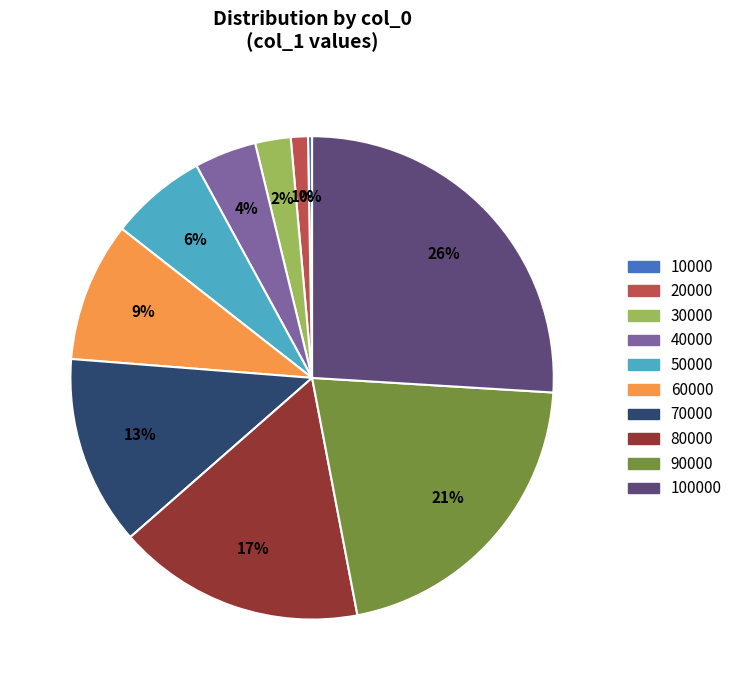

The 20000 slice represents 16% of the pie. True or false?

False